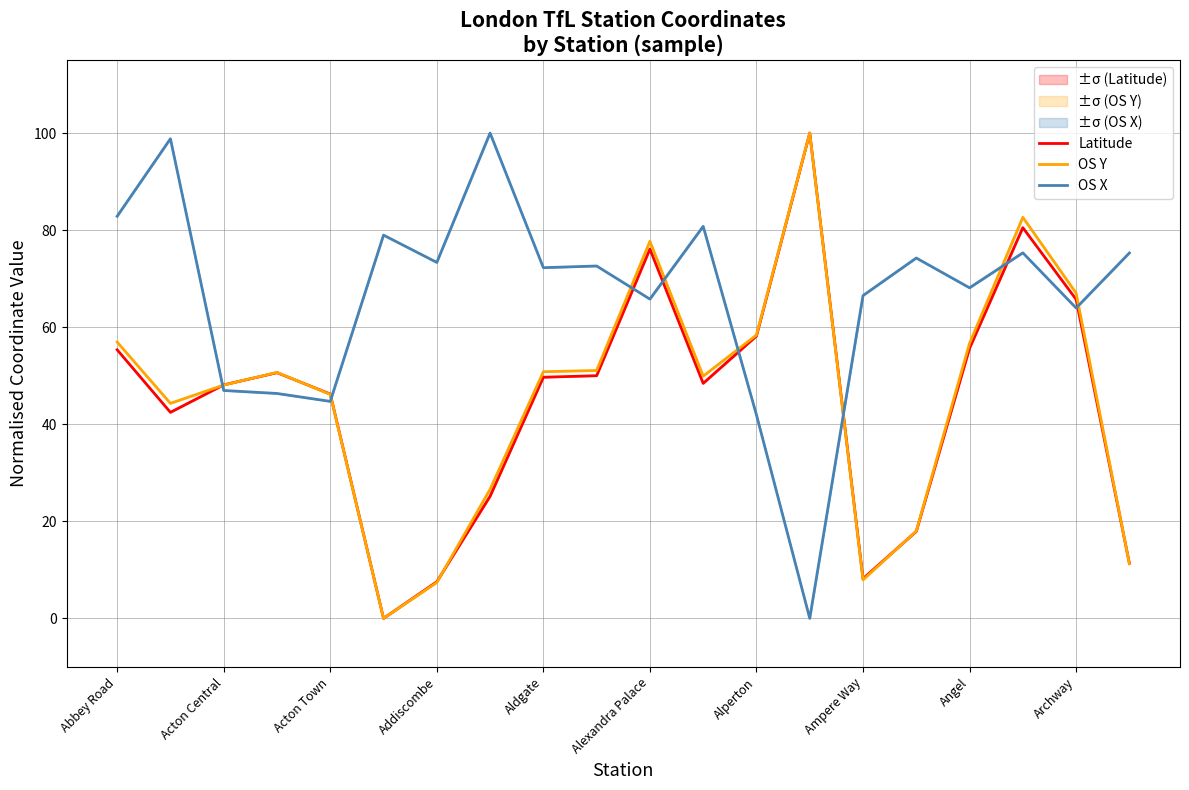

Is it true that OS Y equals 48.1 at Acton Central?

True